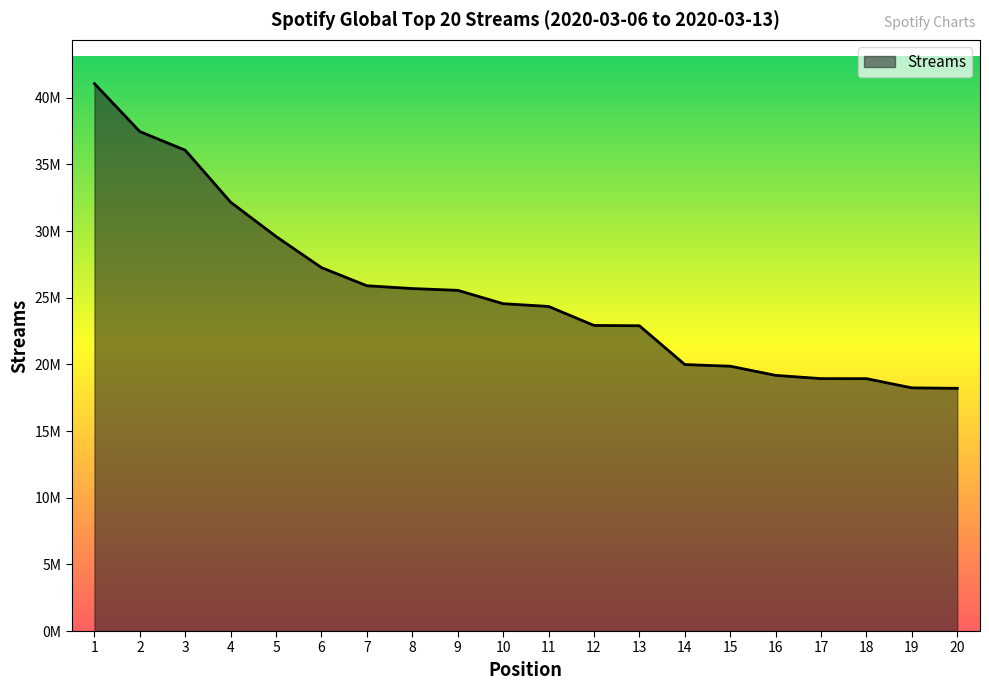

Does the chart display data point markers on the line(s)?

No